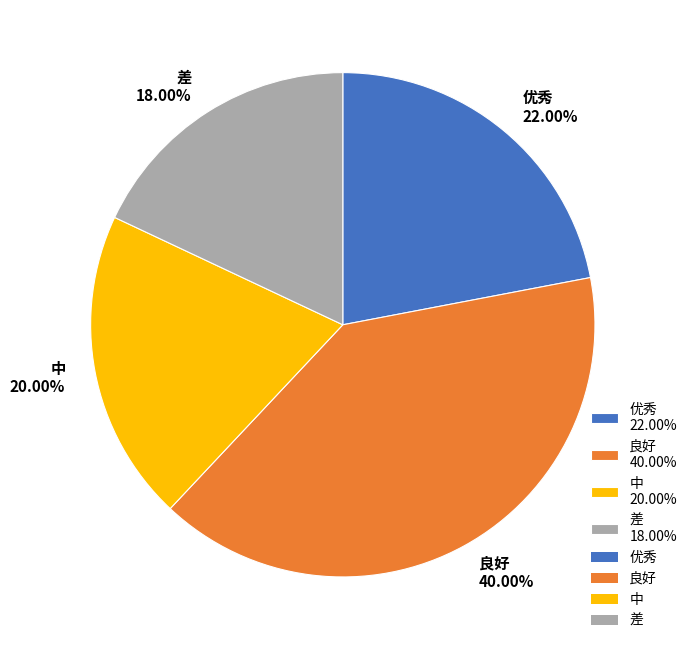

Which slice is the largest?

良好